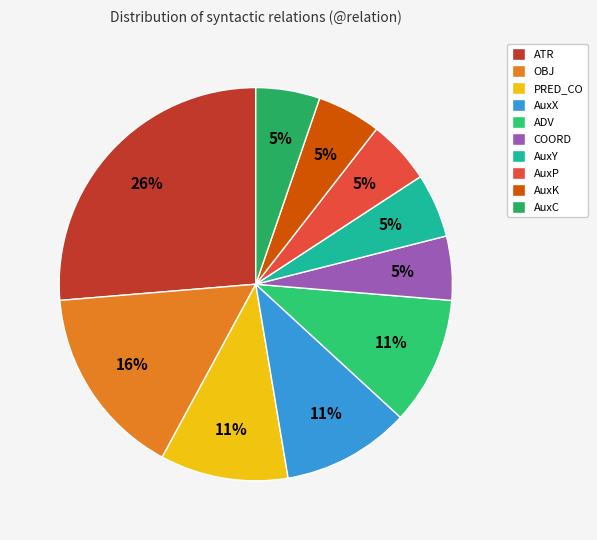

What percentage is NOT represented by ADV?

89.5%